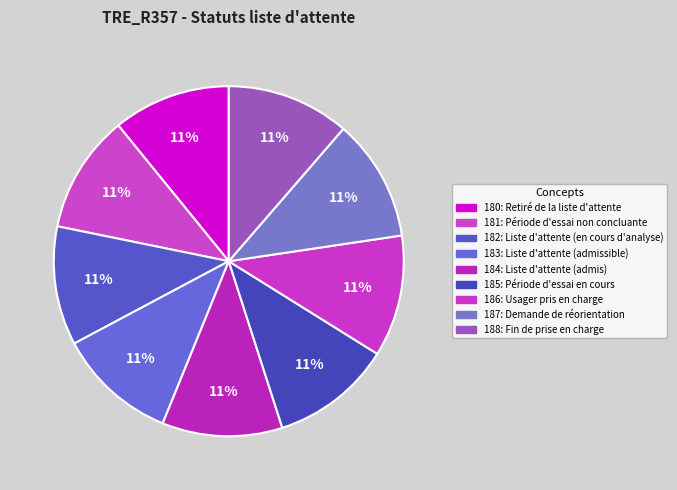

Is it true that 184: Liste d'attente (admis) is 4% of the pie?

False